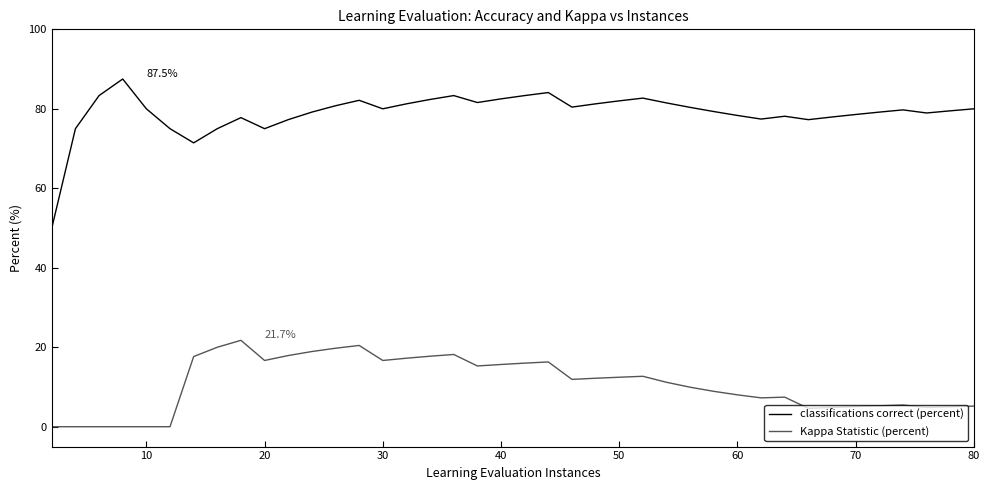

How many lines are shown in the chart?

2